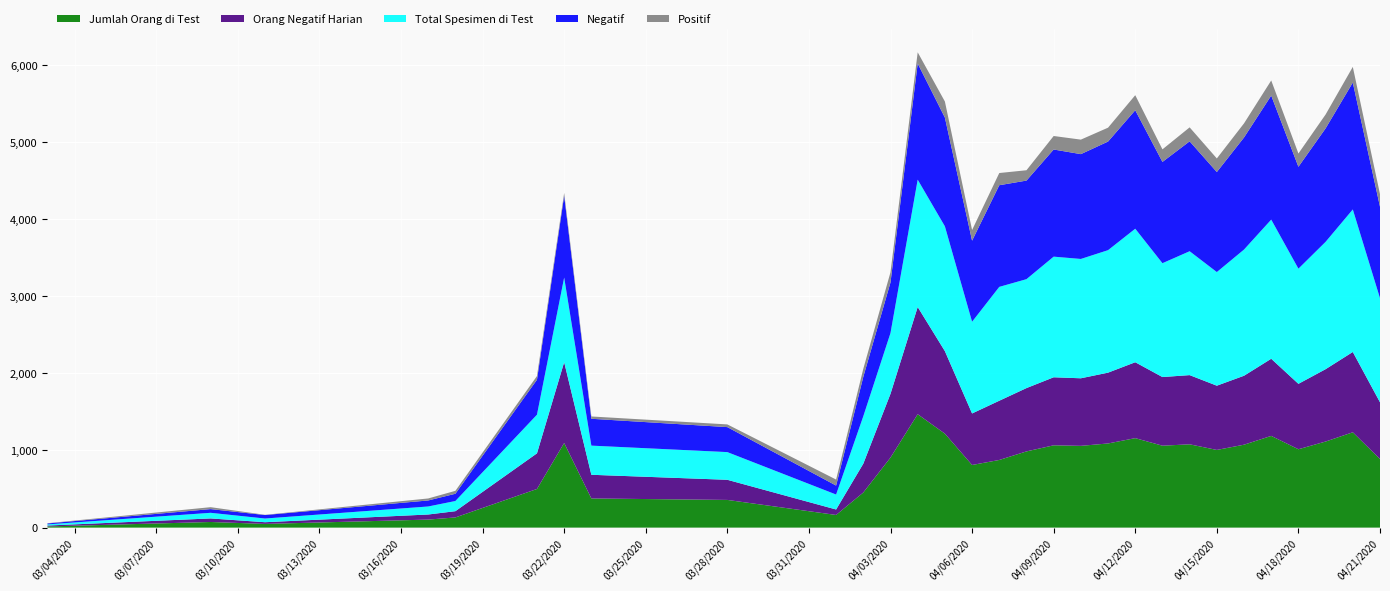

Reading left to right, transcribe all the data shown in this chart.

Jumlah Orang di Test: 2020-03-03=15	2020-03-09=73	2020-03-11=48	2020-03-17=104	2020-03-18=132	2020-03-21=501	2020-03-22=1097	2020-03-23=378	2020-03-28=359	2020-04-01=164	2020-04-02=455	2020-04-03=908	2020-04-04=1470	2020-04-05=1218	2020-04-06=812	2020-04-07=877	2020-04-08=988	2020-04-09=1067	2020-04-10=1060	2020-04-11=1091	2020-04-12=1160	2020-04-13=1062	2020-04-14=1080	2020-04-15=1007	2020-04-16=1075	2020-04-17=1189	2020-04-18=1016	2020-04-19=1116	2020-04-20=1236	2020-04-21=889
Orang Negatif Harian: 2020-03-03=12	2020-03-09=46	2020-03-11=22	2020-03-17=66	2020-03-18=81	2020-03-21=462	2020-03-22=1048	2020-03-23=307	2020-03-28=261	2020-04-01=71	2020-04-02=374	2020-04-03=827	2020-04-04=1390	2020-04-05=1070	2020-04-06=668	2020-04-07=768	2020-04-08=821	2020-04-09=882	2020-04-10=876	2020-04-11=918	2020-04-12=984	2020-04-13=890	2020-04-14=897	2020-04-15=833	2020-04-16=894	2020-04-17=1000	2020-04-18=848	2020-04-19=938	2020-04-20=1041	2020-04-21=736
Total Spesimen di Test: 2020-03-03=15	2020-03-09=73	2020-03-11=48	2020-03-17=104	2020-03-18=132	2020-03-21=501	2020-03-22=1097	2020-03-23=378	2020-03-28=359	2020-04-01=194	2020-04-02=615	2020-04-03=788	2020-04-04=1651	2020-04-05=1618	2020-04-06=1189	2020-04-07=1476	2020-04-08=1412	2020-04-09=1564	2020-04-10=1547	2020-04-11=1588	2020-04-12=1731	2020-04-13=1476	2020-04-14=1606	2020-04-15=1473	2020-04-16=1636	2020-04-17=1804	2020-04-18=1493	2020-04-19=1651	2020-04-20=1848	2020-04-21=1349
Negatif: 2020-03-03=12	2020-03-09=48	2020-03-11=45	2020-03-17=78	2020-03-18=94	2020-03-21=453	2020-03-22=1060	2020-03-23=348	2020-03-28=324	2020-04-01=116	2020-04-02=511	2020-04-03=656	2020-04-04=1506	2020-04-05=1410	2020-04-06=1051	2020-04-07=1318	2020-04-08=1278	2020-04-09=1389	2020-04-10=1359	2020-04-11=1408	2020-04-12=1536	2020-04-13=1313	2020-04-14=1425	2020-04-15=1297	2020-04-16=1453	2020-04-17=1608	2020-04-18=1321	2020-04-19=1471	2020-04-20=1645	2020-04-21=1186
Positif: 2020-03-03=3	2020-03-09=25	2020-03-11=3	2020-03-17=26	2020-03-18=38	2020-03-21=48	2020-03-22=37	2020-03-23=30	2020-03-28=35	2020-04-01=78	2020-04-02=104	2020-04-03=132	2020-04-04=145	2020-04-05=208	2020-04-06=138	2020-04-07=158	2020-04-08=134	2020-04-09=175	2020-04-10=188	2020-04-11=180	2020-04-12=195	2020-04-13=163	2020-04-14=181	2020-04-15=176	2020-04-16=183	2020-04-17=196	2020-04-18=172	2020-04-19=180	2020-04-20=203	2020-04-21=163